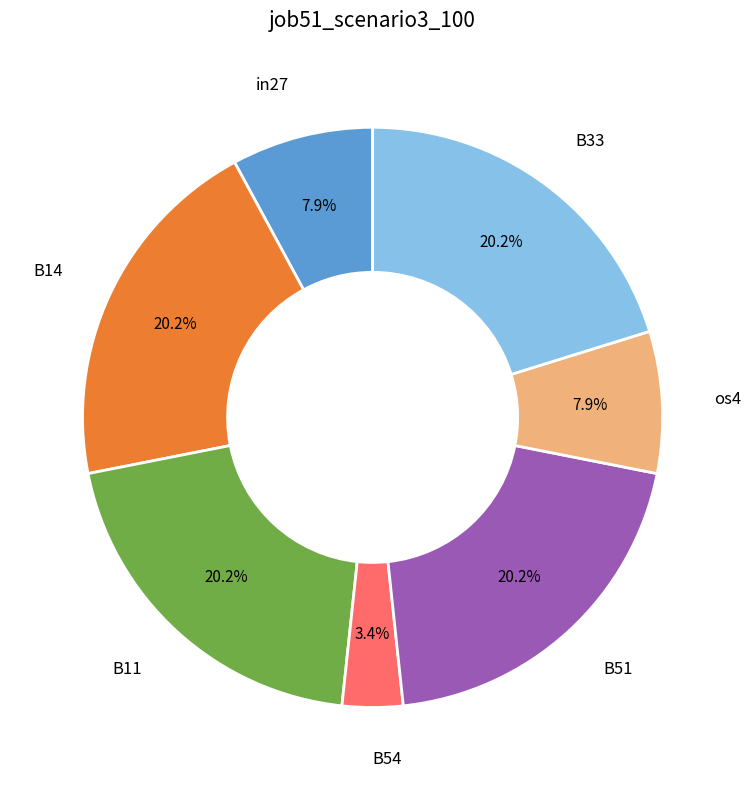

To the nearest percent, what is the difference between the in27 and B33 slice percentages?

12%